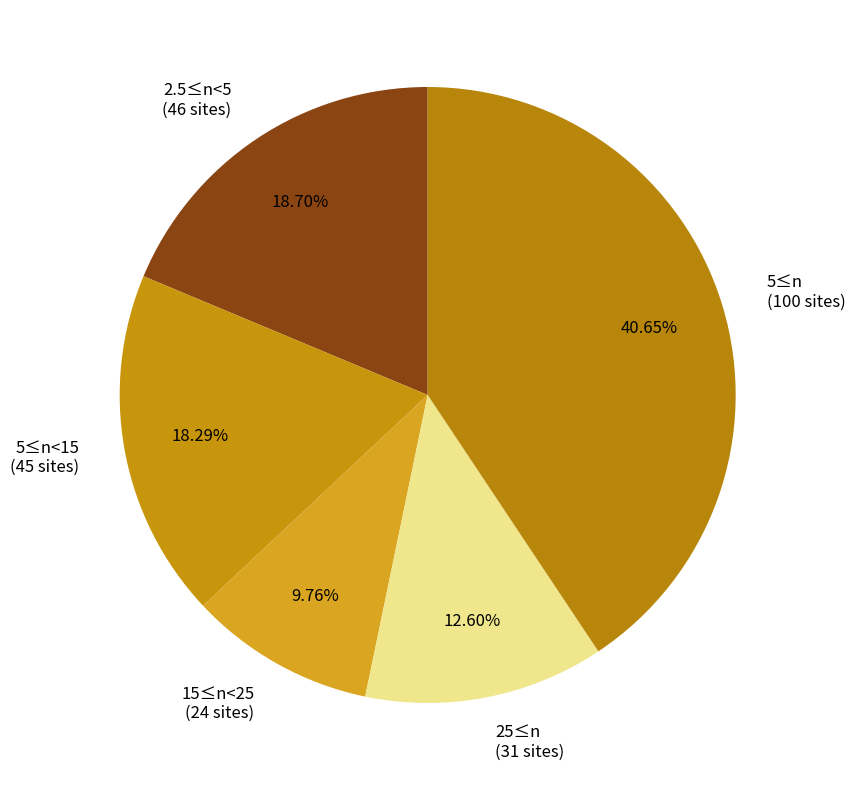

Is the sum of 15≤n<25 and 25≤n greater than half?

No